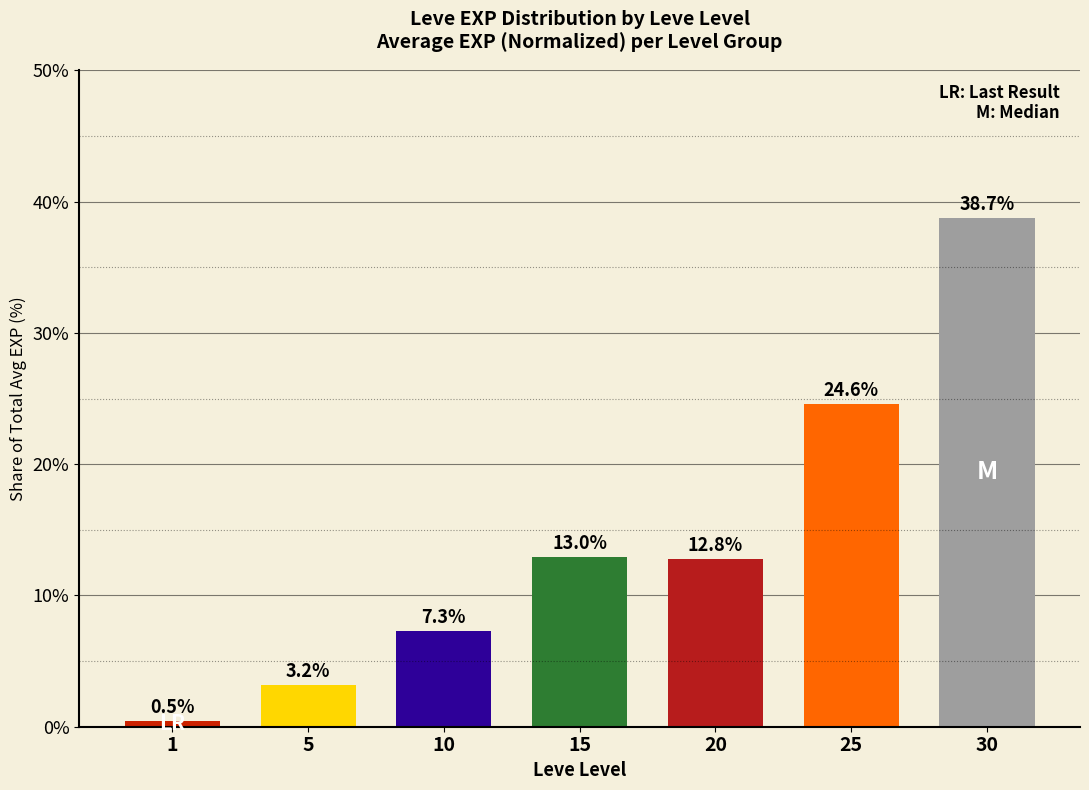

List the labels in order of value, largest first.

30, 25, 15, 20, 10, 5, 1